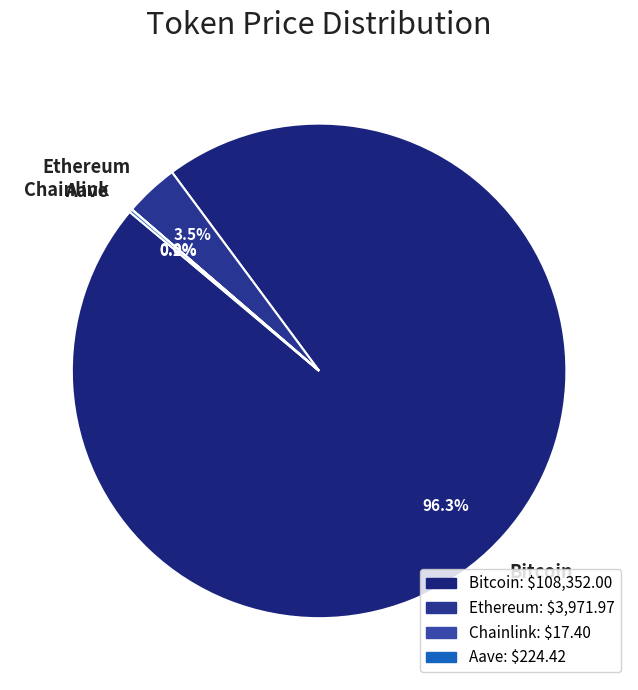

Which category has the biggest portion of the pie?

Bitcoin